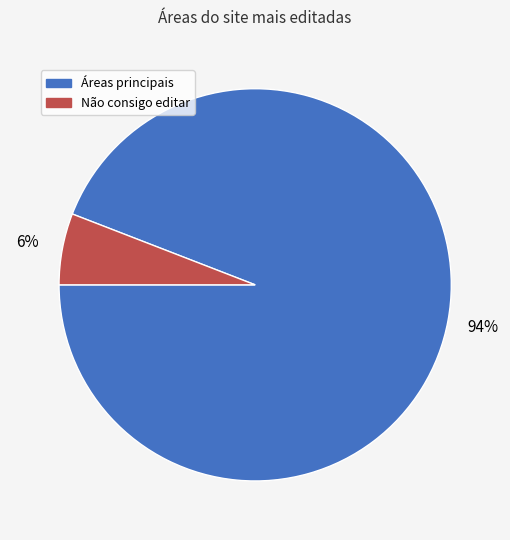

Does any single category account for the majority?

Yes